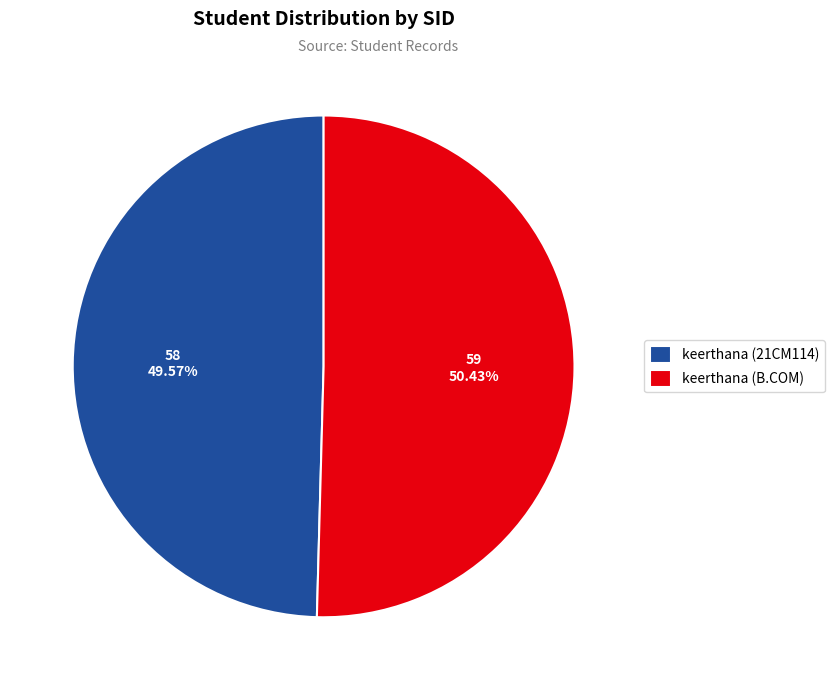

To the nearest percent, what portion does keerthana (B.COM) represent?

50%